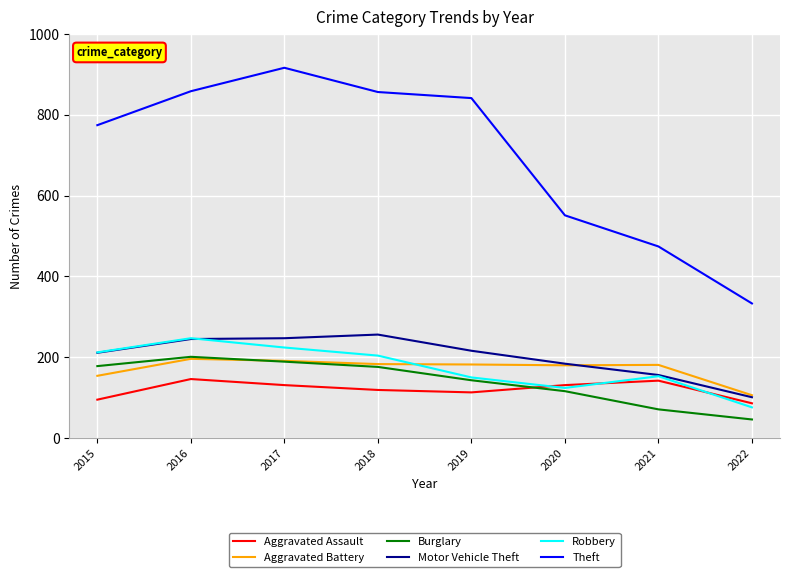

How many values in the Motor Vehicle Theft series are below 216?

4